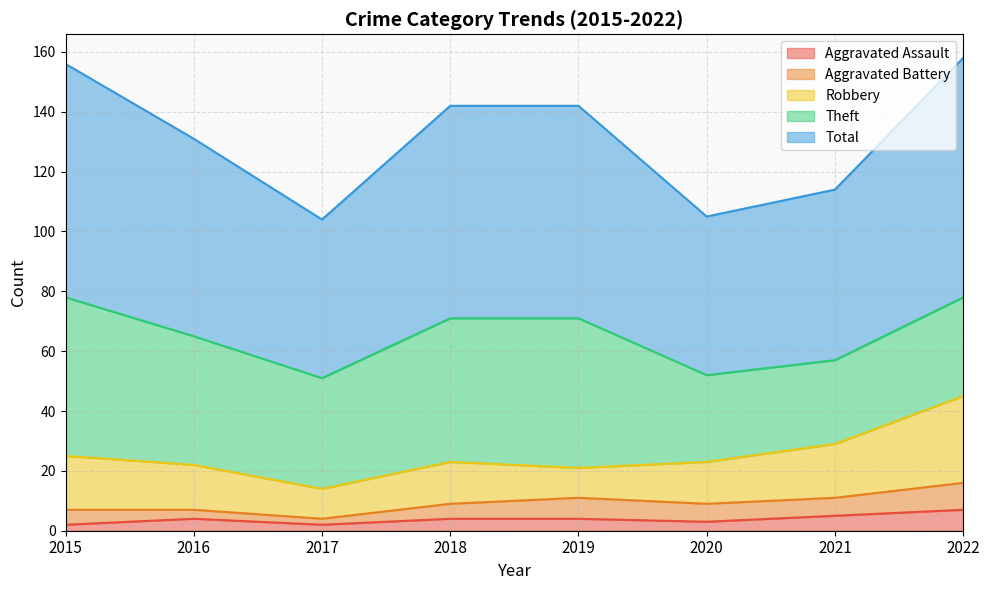

What is the sum of all Theft values?

321